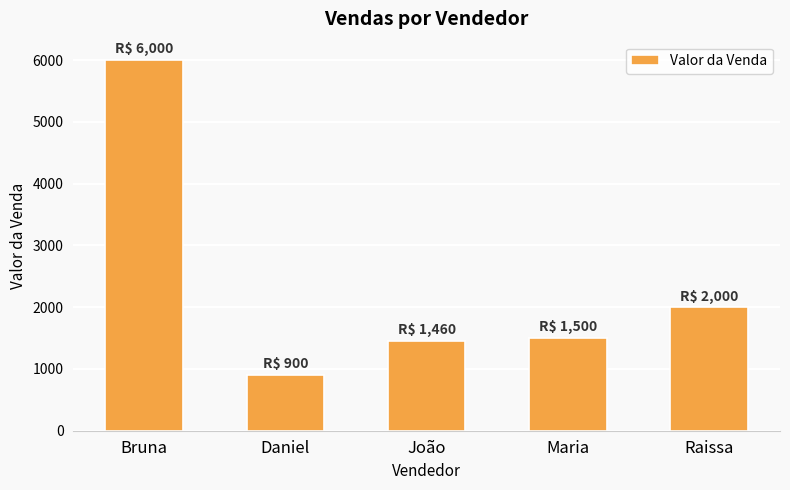

Does the chart contain stacked bars?

No